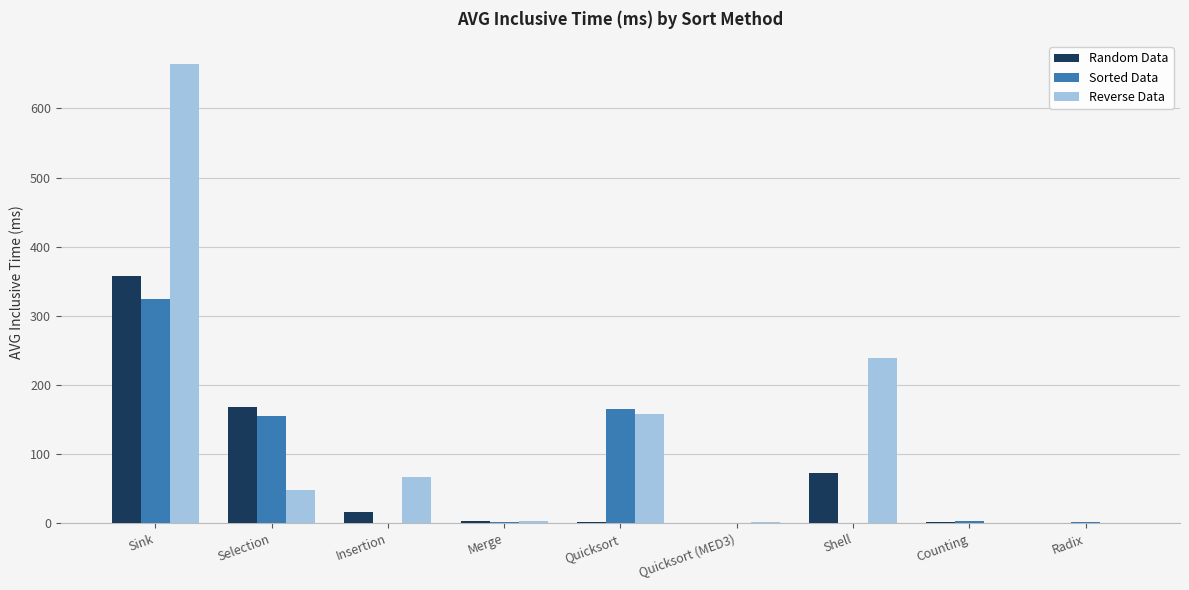

How many values in the Reverse Data series exceed 48?

5